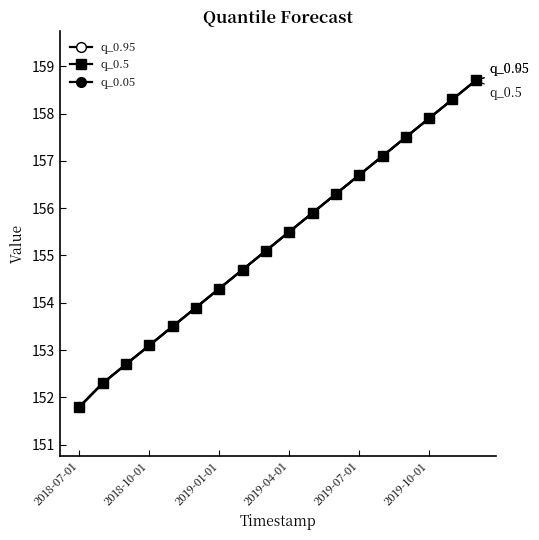

True or false: q_0.95 and q_0.05 intersect in this chart.

False